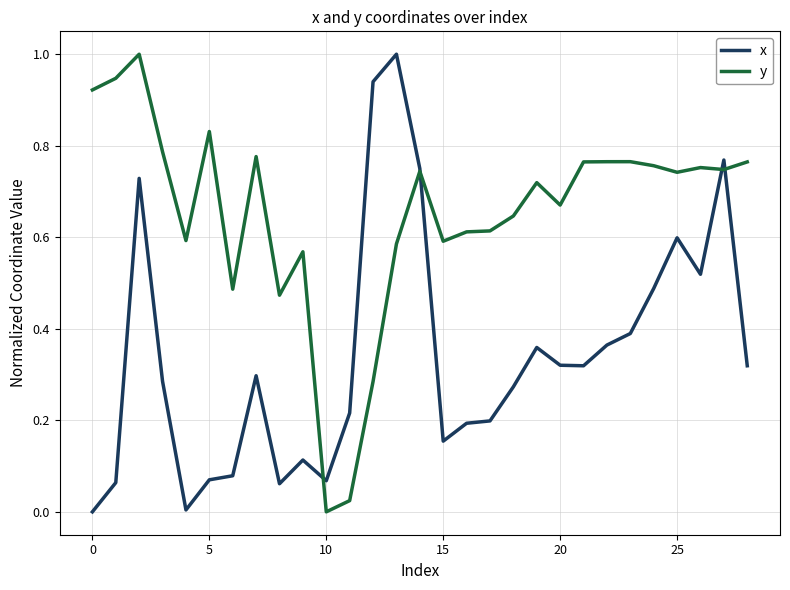

Which series has the largest total across all categories?

y